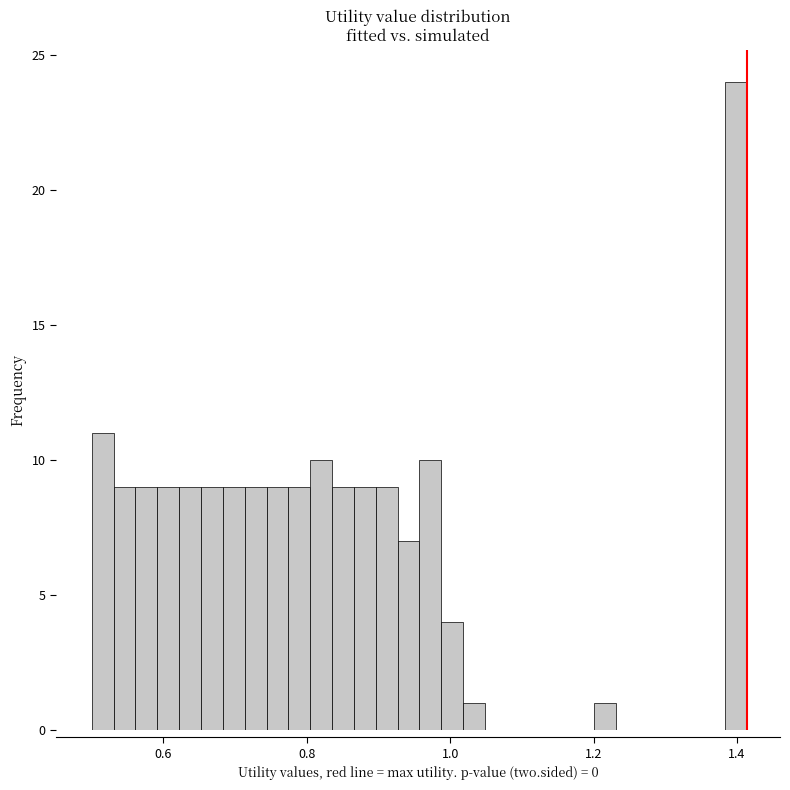

Around what value on the x-axis is the tallest bar? Give the approximate position of its centre, as read against the axis.

1.40